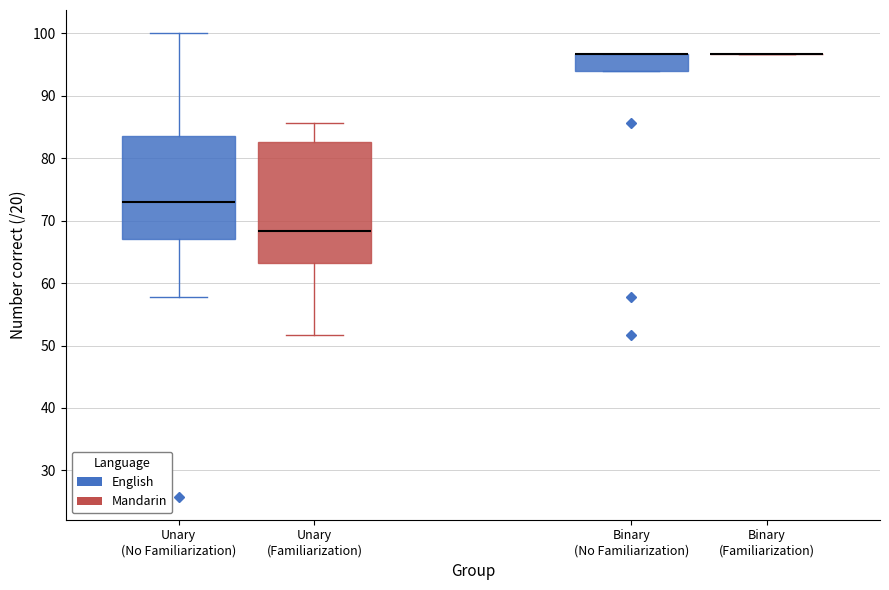

Where is the upper edge of the box for Unary (No Familiarization) on the y-axis? The values are not printed on the chart, so give them approximately, as read against the axis.

84